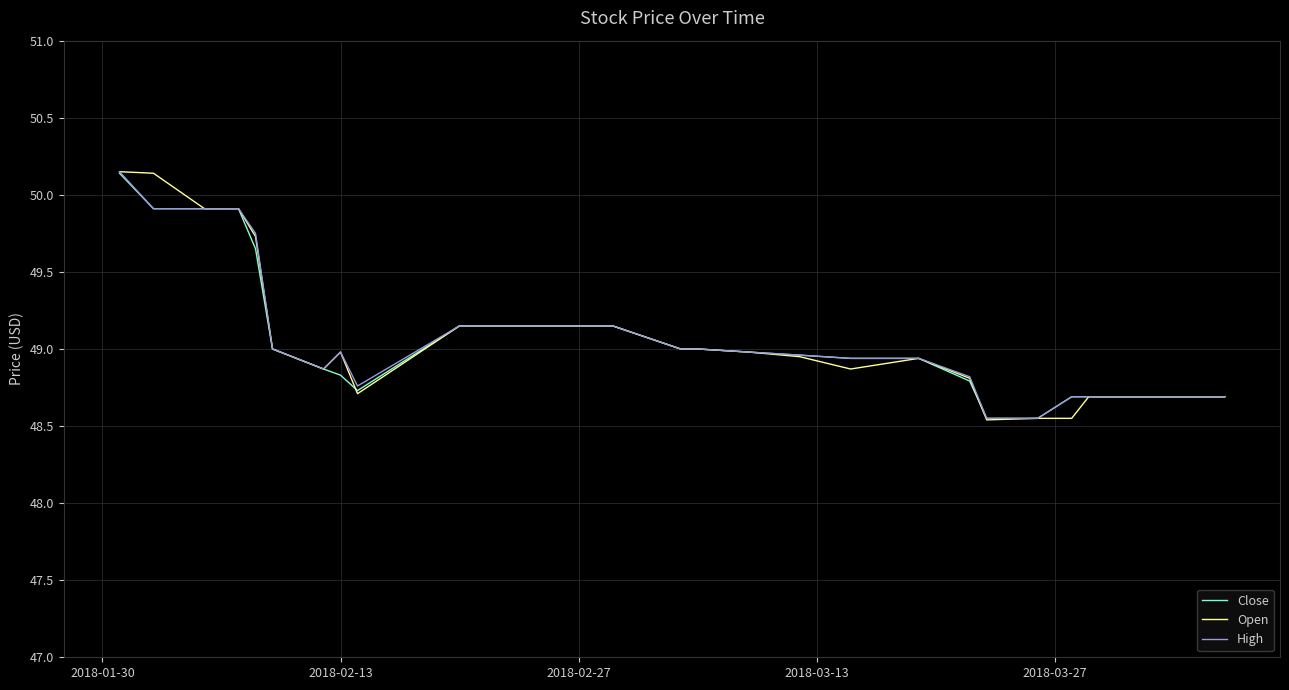

Which series has the widest spread of values?

Open